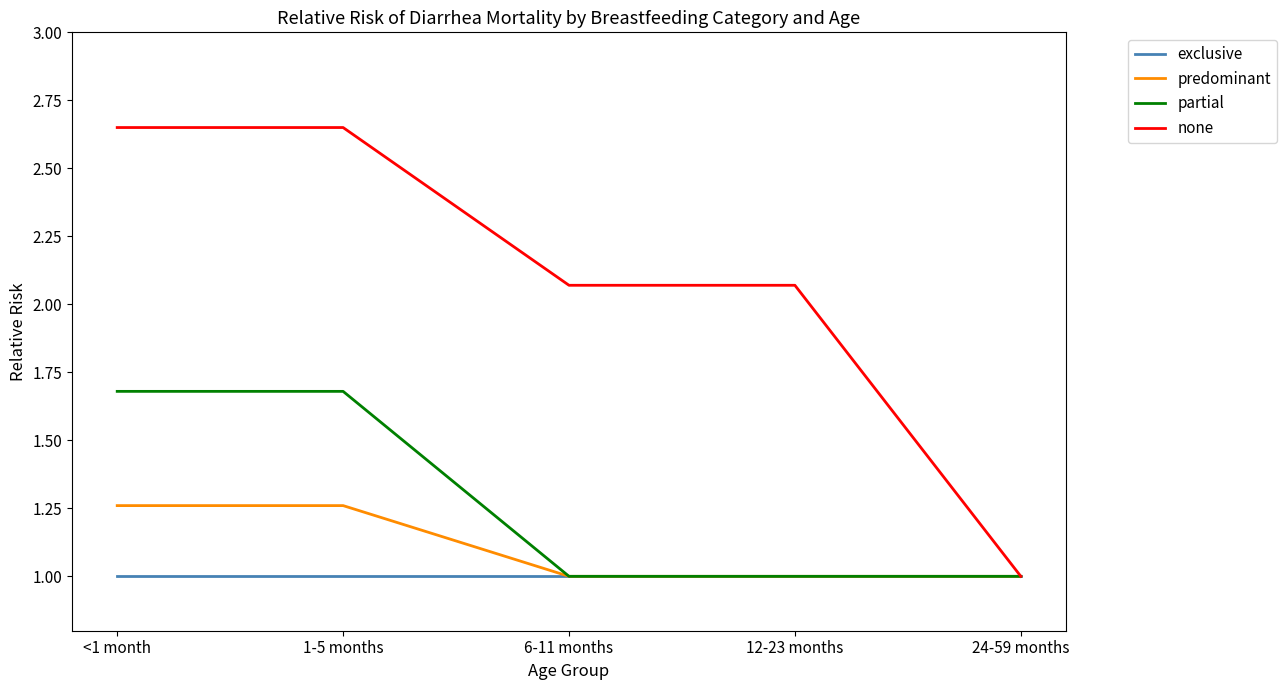

What is the sum of the none values at 6-11 months and <1 month?

4.7